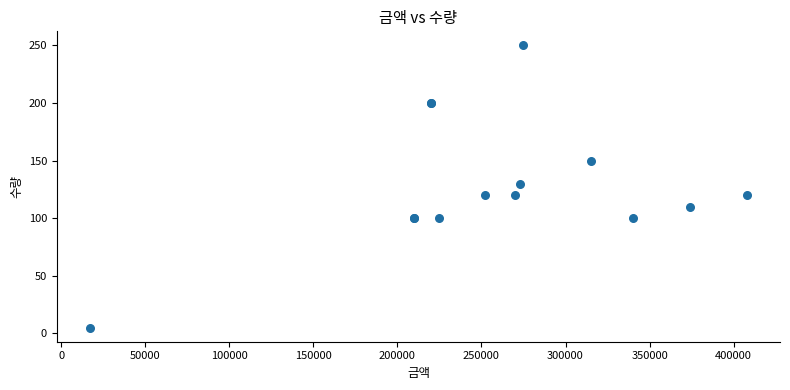

What Y value in the scatter plot is closest to 127?

130